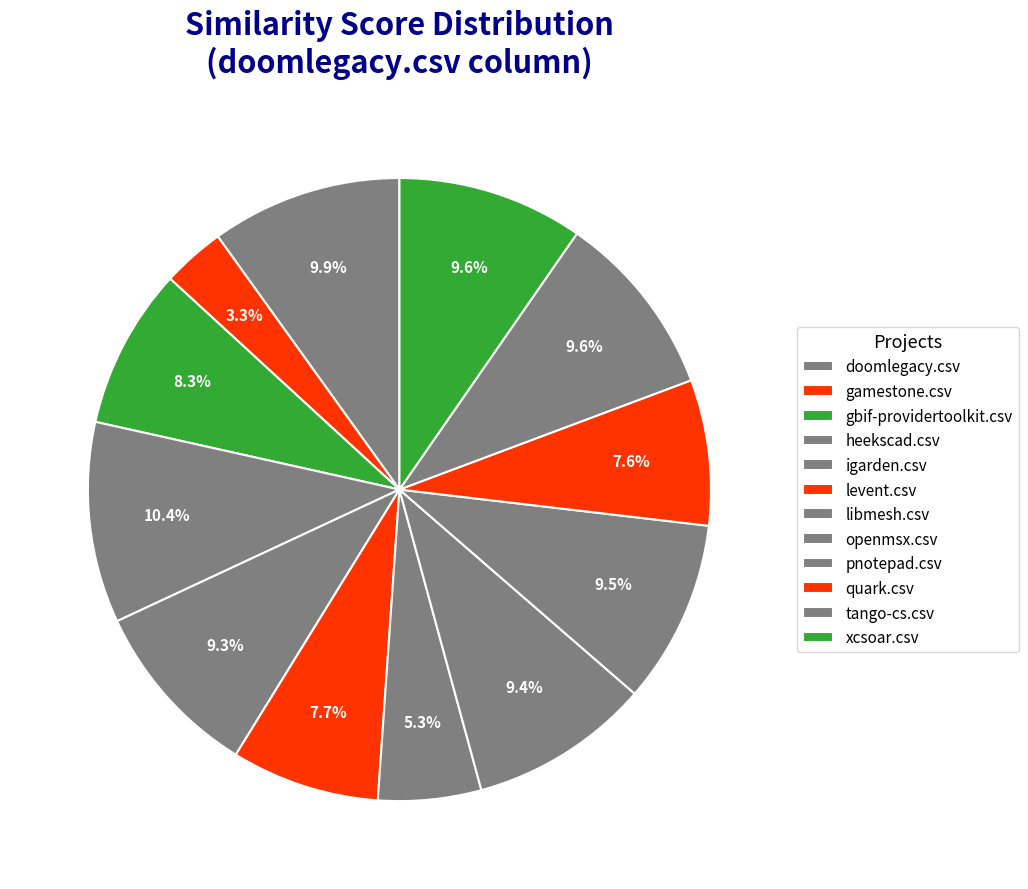

What percentage do quark.csv and heekscad.csv together represent?

18.0%